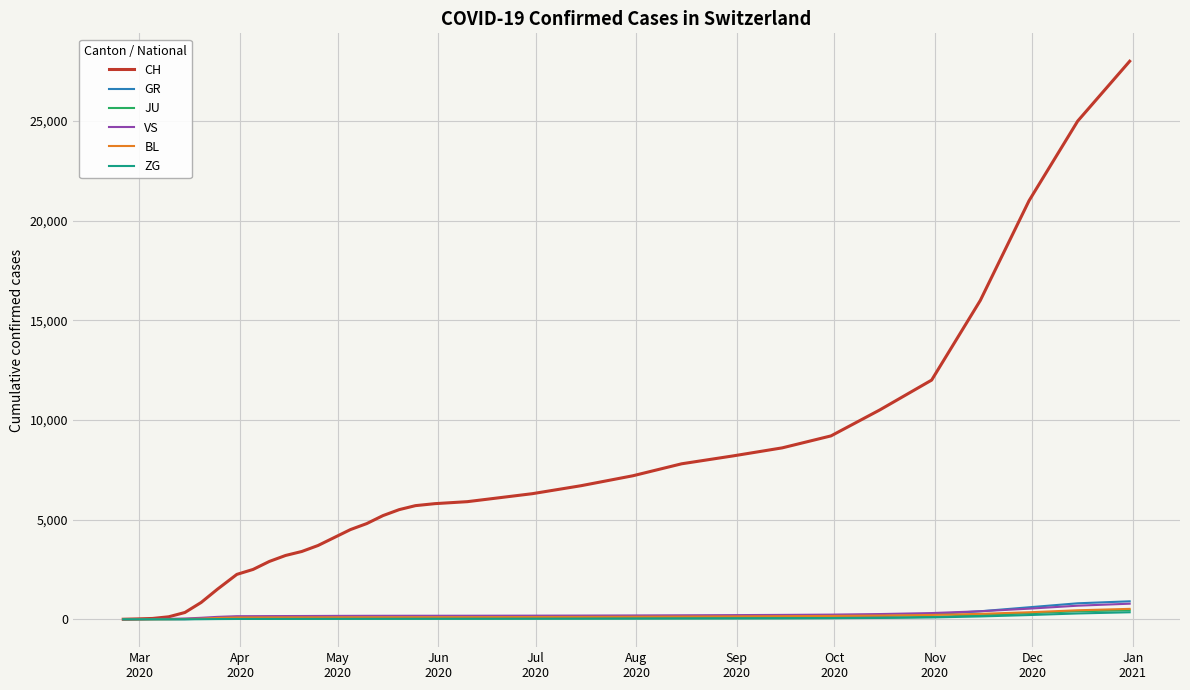

Which series has the largest range (max minus min)?

CH